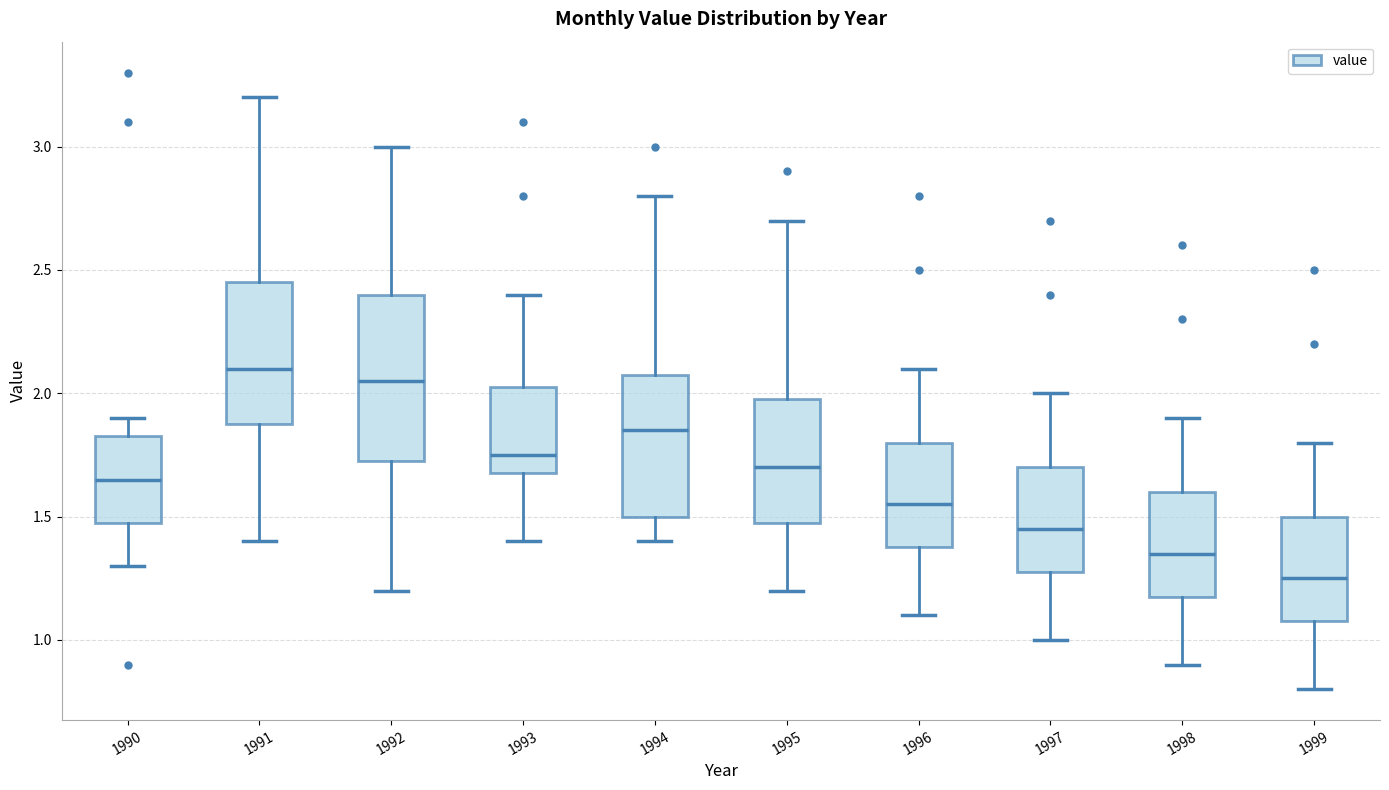

Reading left to right, read every box against the y-axis: the position of its median line, the range the box covers, and the ends of its whiskers. The values are not printed on the chart, so give them approximately, as read against the axis.

1990: median 1.65, box 1.50 to 1.85, whiskers 1.30 to 1.90
1991: median 2.10, box 1.90 to 2.45, whiskers 1.40 to 3.20
1992: median 2.05, box 1.75 to 2.40, whiskers 1.20 to 3.00
1993: median 1.75, box 1.70 to 2.05, whiskers 1.40 to 2.40
1994: median 1.85, box 1.50 to 2.10, whiskers 1.40 to 2.80
1995: median 1.70, box 1.50 to 2.00, whiskers 1.20 to 2.70
1996: median 1.55, box 1.40 to 1.80, whiskers 1.10 to 2.10
1997: median 1.45, box 1.30 to 1.70, whiskers 1.00 to 2.00
1998: median 1.35, box 1.20 to 1.60, whiskers 0.90 to 1.90
1999: median 1.25, box 1.10 to 1.50, whiskers 0.80 to 1.80